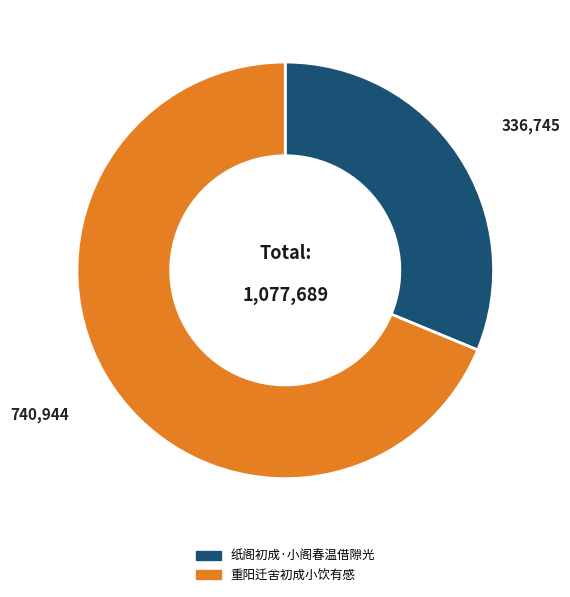

Is it true that 纸阁初成·小阁春温借隙光 is 31% of the pie?

True